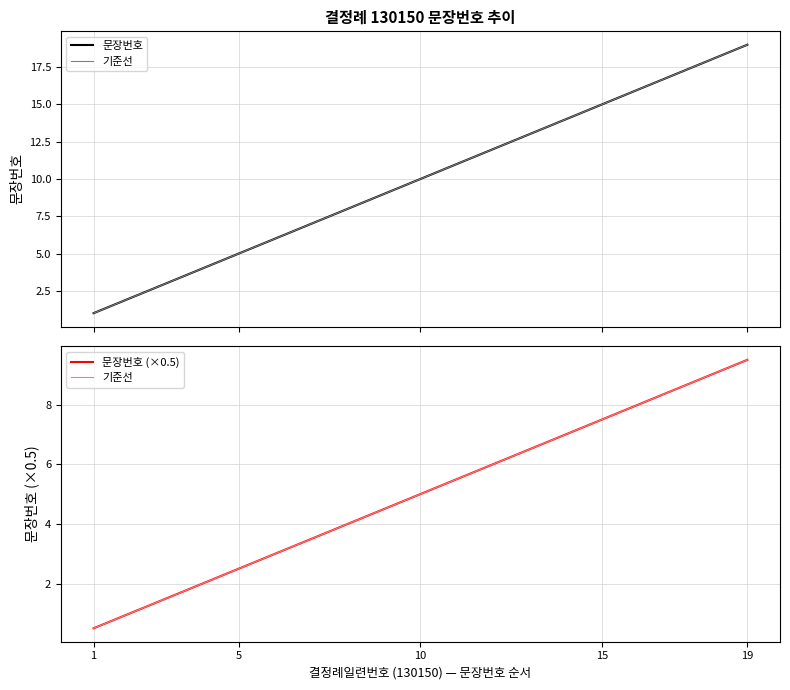

At which label is the value closest to 10?

10